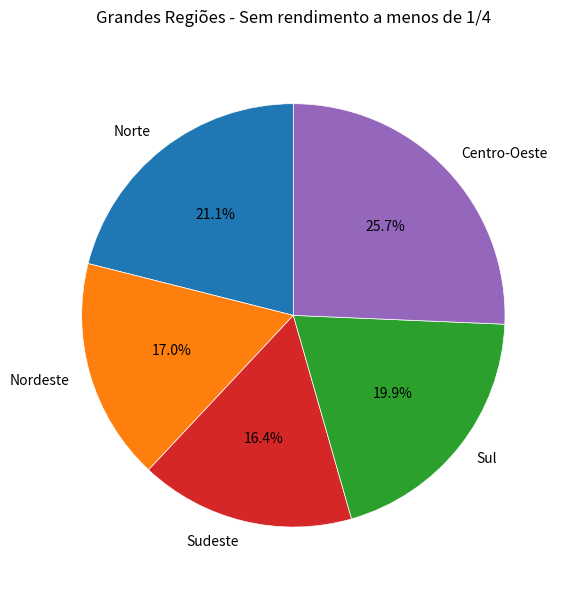

How much of the chart is everything except Norte?

78.9%